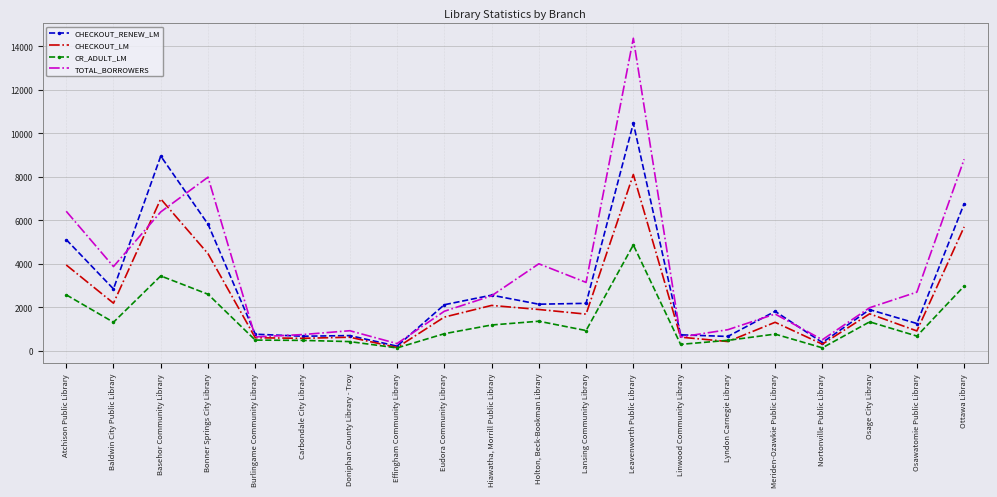

What is the average value of the CHECKOUT_RENEW_LM series?

2904